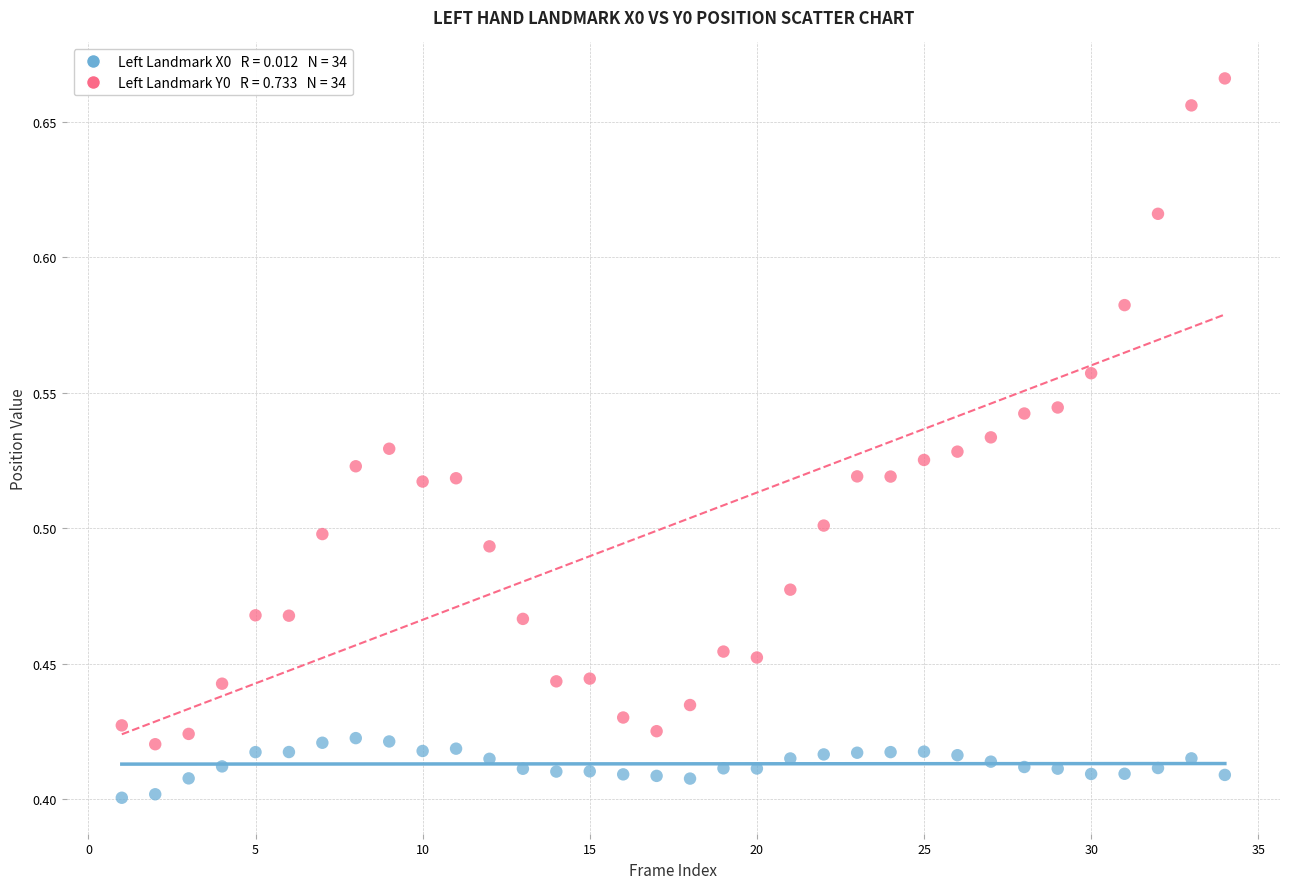

Across all data points, what is the range of X values (max minus min)?

33.0